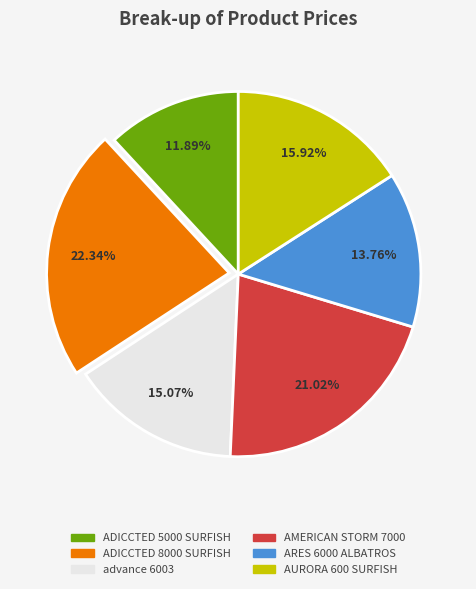

Count the number of slices in the pie.

6